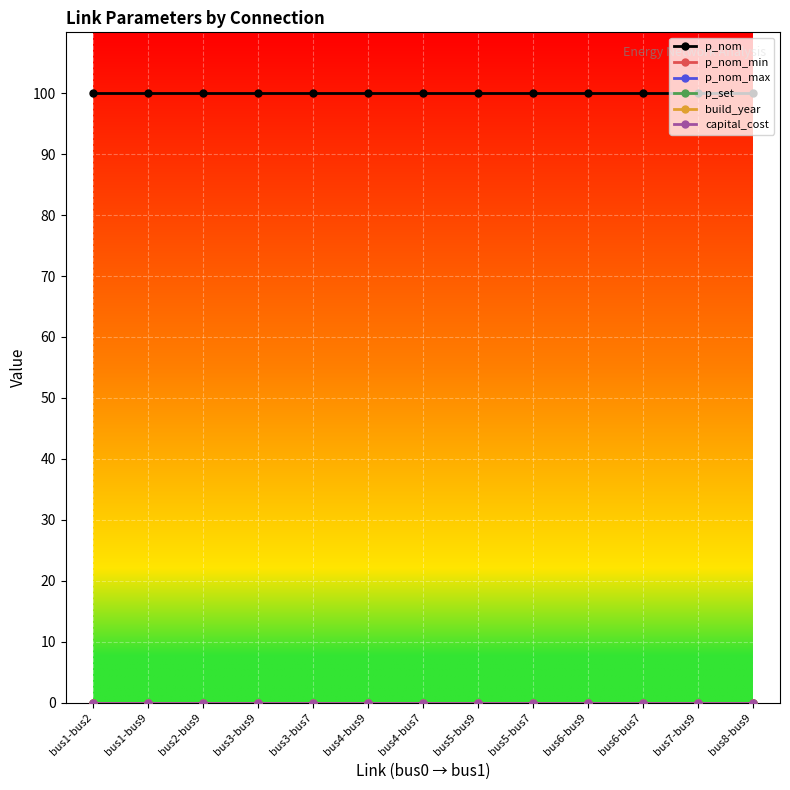

Reading left to right, extract all data points from this chart.

p_nom: bus1-bus2=100	bus1-bus9=100	bus2-bus9=100	bus3-bus9=100	bus3-bus7=100	bus4-bus9=100	bus4-bus7=100	bus5-bus9=100	bus5-bus7=100	bus6-bus9=100	bus6-bus7=100	bus7-bus9=100	bus8-bus9=100
p_nom_min: bus1-bus2=0	bus1-bus9=0	bus2-bus9=0	bus3-bus9=0	bus3-bus7=0	bus4-bus9=0	bus4-bus7=0	bus5-bus9=0	bus5-bus7=0	bus6-bus9=0	bus6-bus7=0	bus7-bus9=0	bus8-bus9=0
p_nom_max: bus1-bus2=0	bus1-bus9=0	bus2-bus9=0	bus3-bus9=0	bus3-bus7=0	bus4-bus9=0	bus4-bus7=0	bus5-bus9=0	bus5-bus7=0	bus6-bus9=0	bus6-bus7=0	bus7-bus9=0	bus8-bus9=0
p_set: bus1-bus2=0	bus1-bus9=0	bus2-bus9=0	bus3-bus9=0	bus3-bus7=0	bus4-bus9=0	bus4-bus7=0	bus5-bus9=0	bus5-bus7=0	bus6-bus9=0	bus6-bus7=0	bus7-bus9=0	bus8-bus9=0
build_year: bus1-bus2=0	bus1-bus9=0	bus2-bus9=0	bus3-bus9=0	bus3-bus7=0	bus4-bus9=0	bus4-bus7=0	bus5-bus9=0	bus5-bus7=0	bus6-bus9=0	bus6-bus7=0	bus7-bus9=0	bus8-bus9=0
capital_cost: bus1-bus2=0	bus1-bus9=0	bus2-bus9=0	bus3-bus9=0	bus3-bus7=0	bus4-bus9=0	bus4-bus7=0	bus5-bus9=0	bus5-bus7=0	bus6-bus9=0	bus6-bus7=0	bus7-bus9=0	bus8-bus9=0